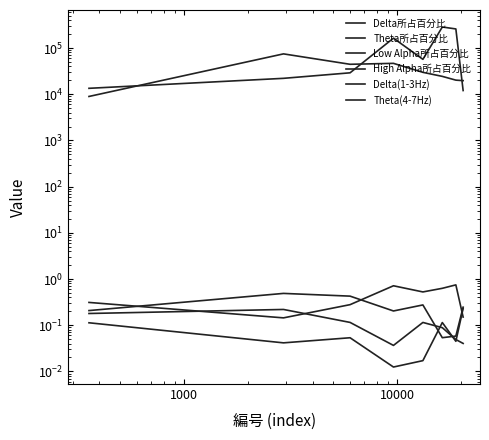

True or false: Delta(1-3Hz) and High Alpha所占百分比 intersect in this chart.

False